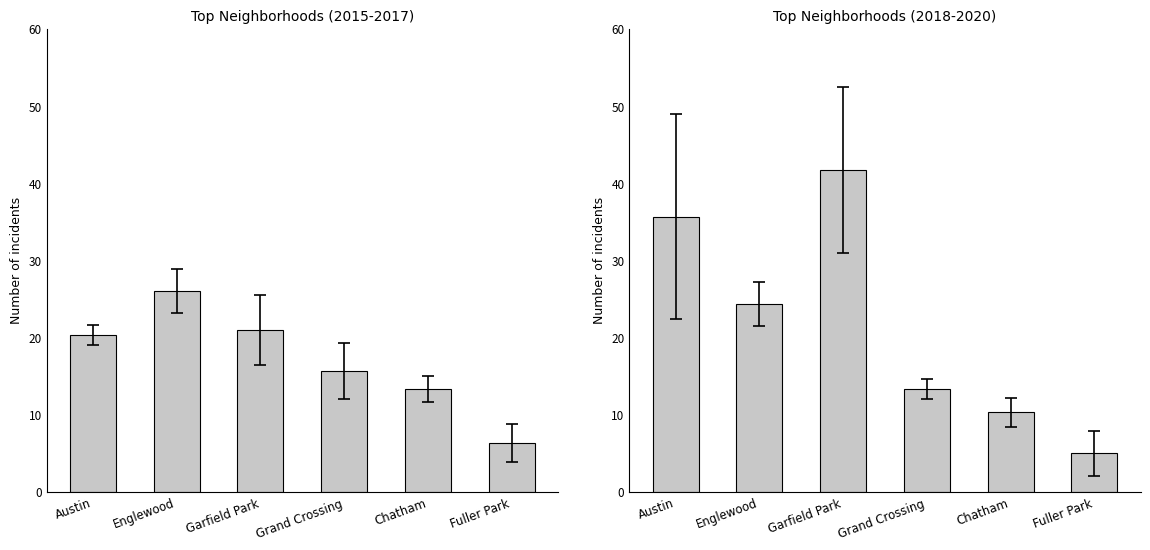

What is the difference between the second highest and minimum values in the 2015 series?

15